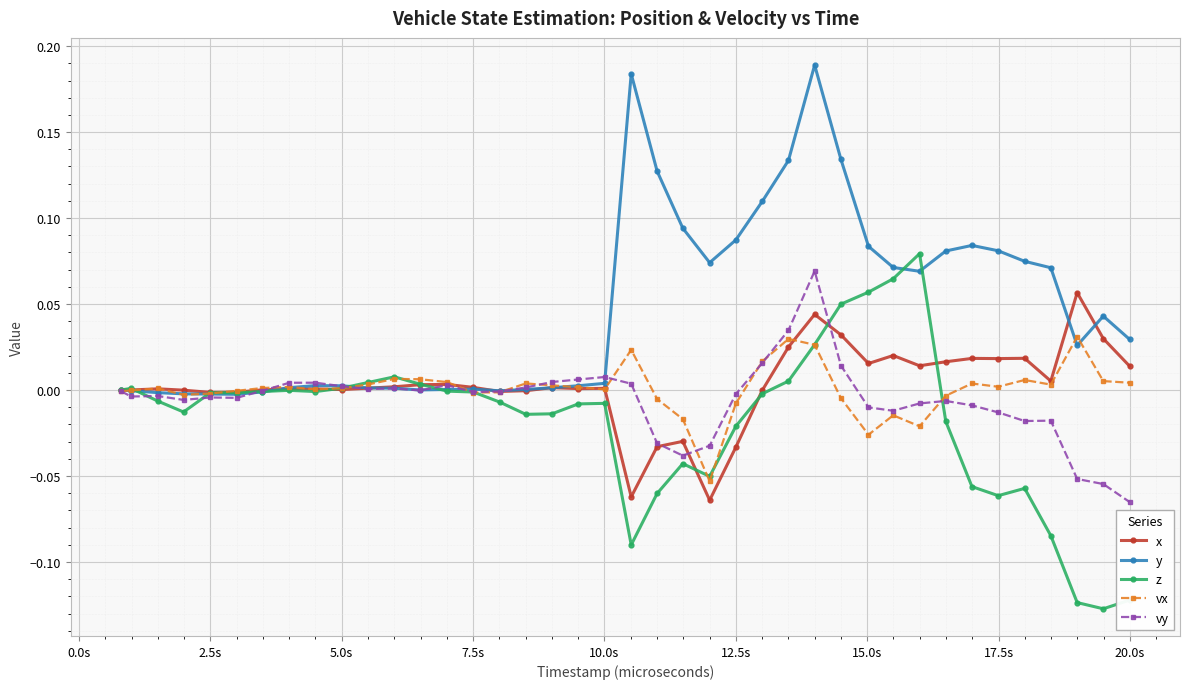

Which series has the largest total across all categories?

y